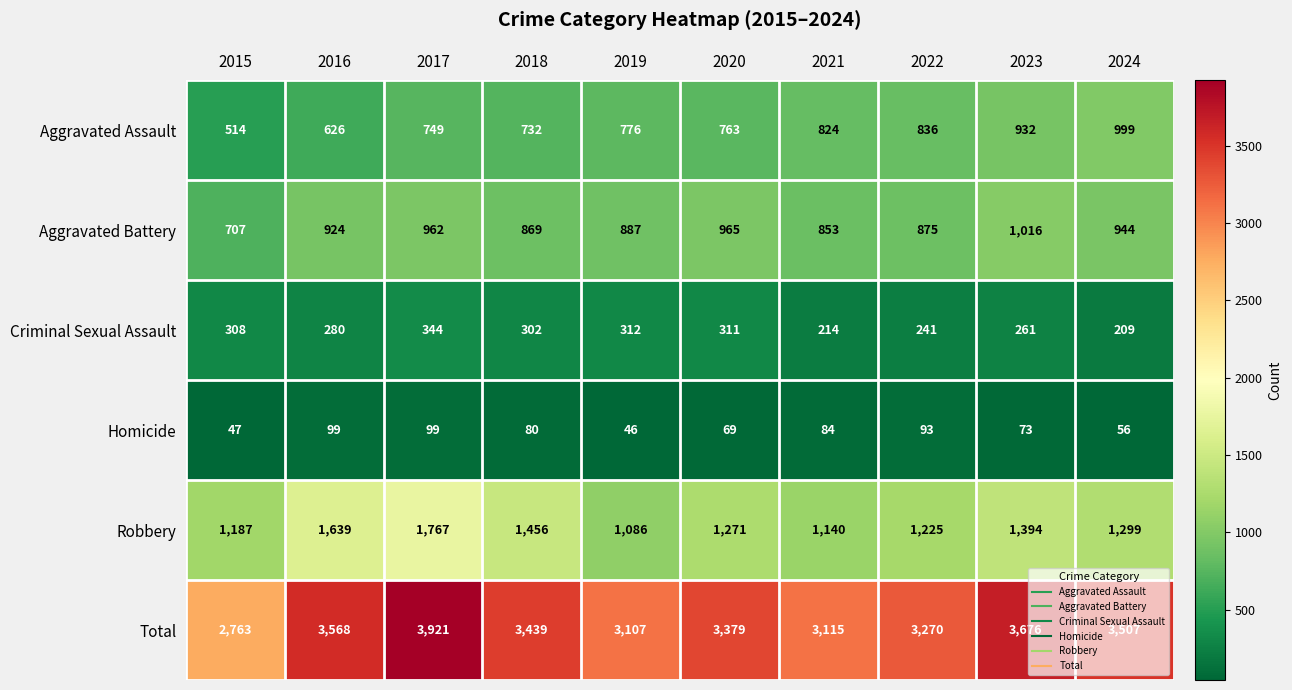

Count the Homicide values in the range 56 to 93.

6